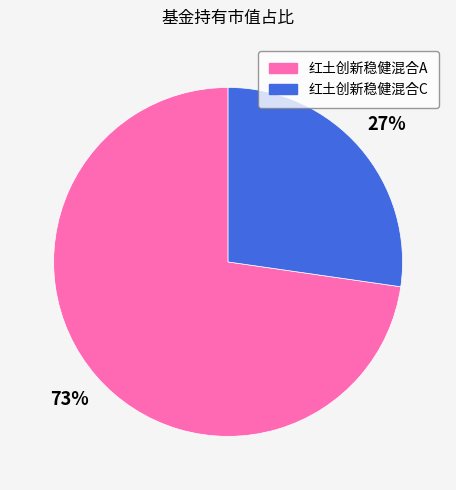

To the nearest percent, what portion does 红土创新稳健混合C represent?

27%